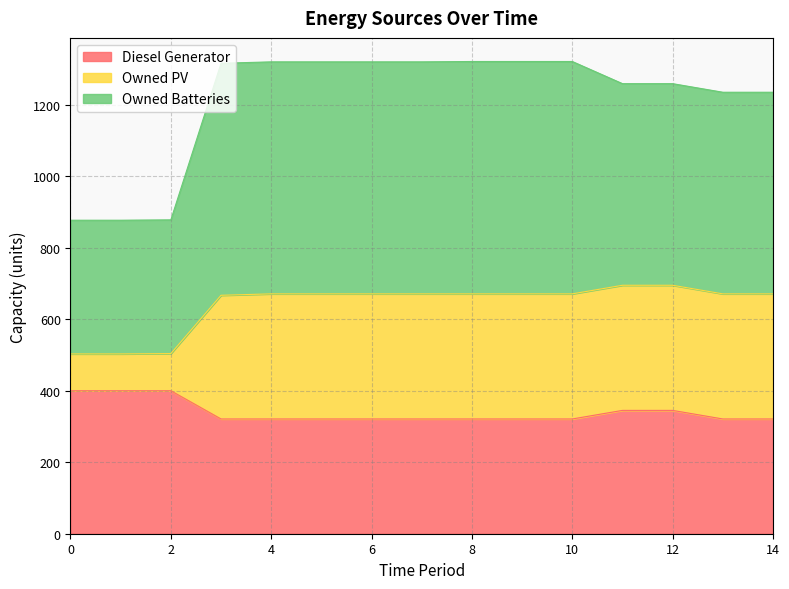

Does the chart have visible grid lines?

Yes